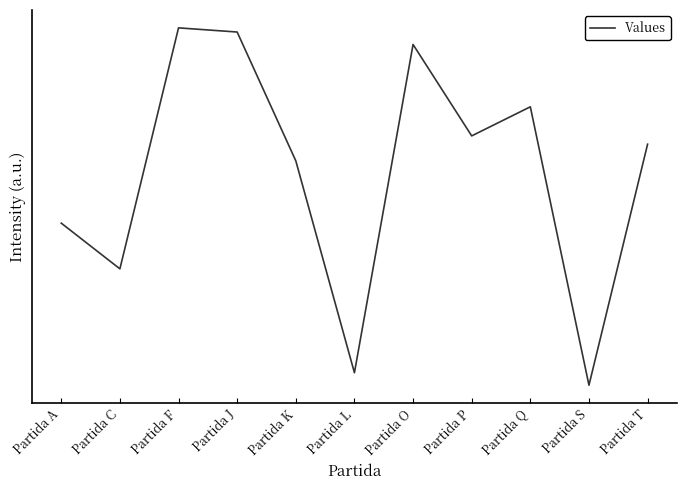

Where is the first local minimum?

Partida C